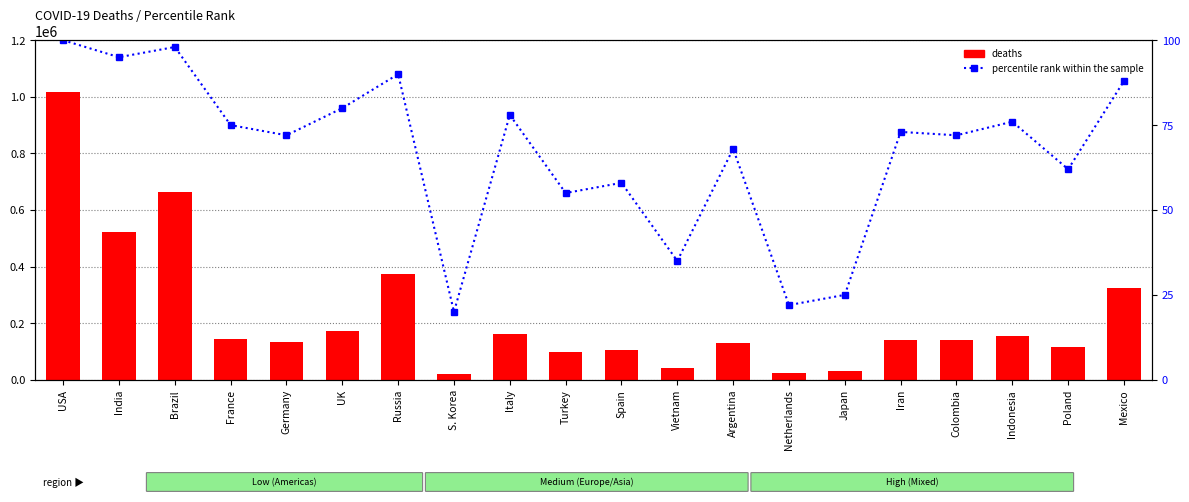

How many data points in deaths are above 140975?

9